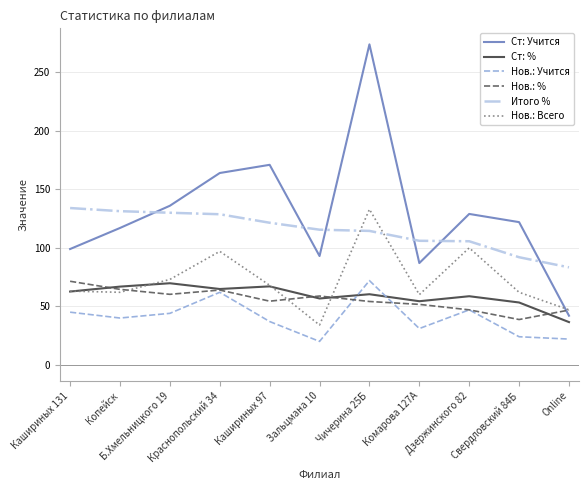

After their last crossing, which series has the higher values: Нов.: % or Нов.: Учится?

Нов.: %